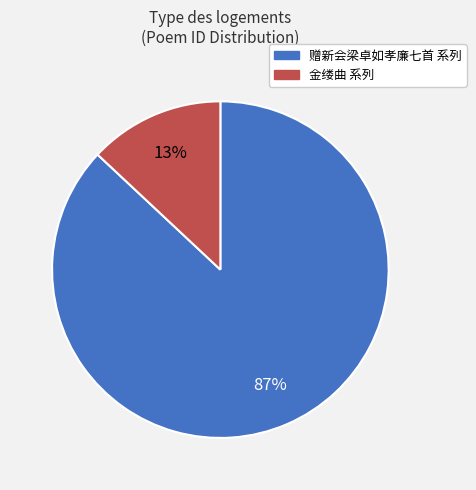

To the nearest percent, what is the difference between the largest and smallest slice percentages?

74%